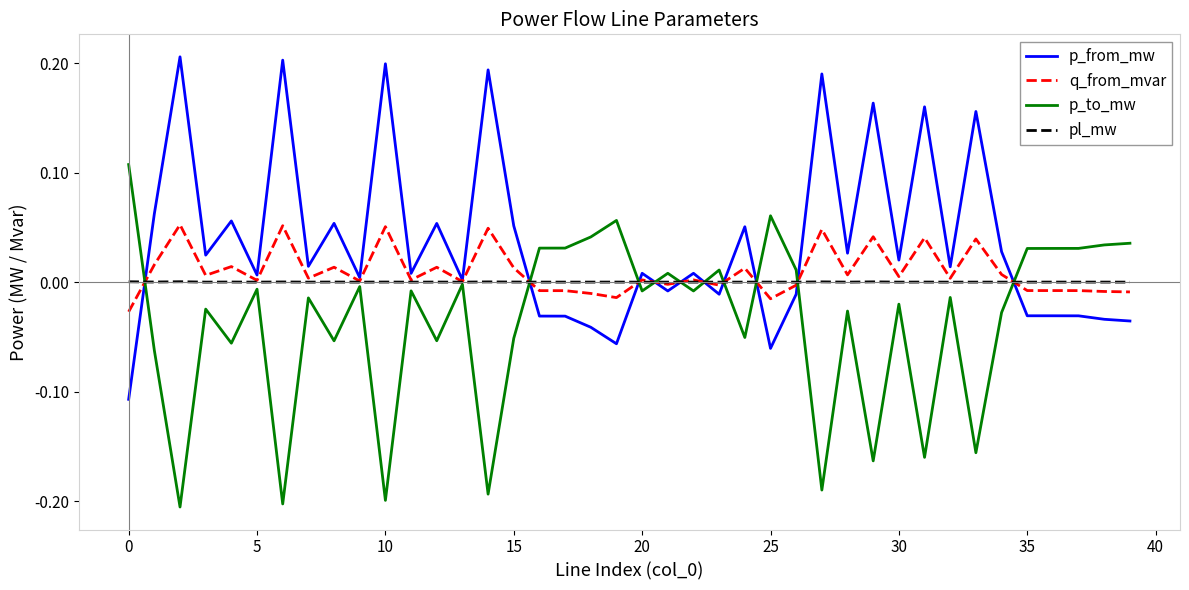

Is this an area chart (filled region under the line)?

No